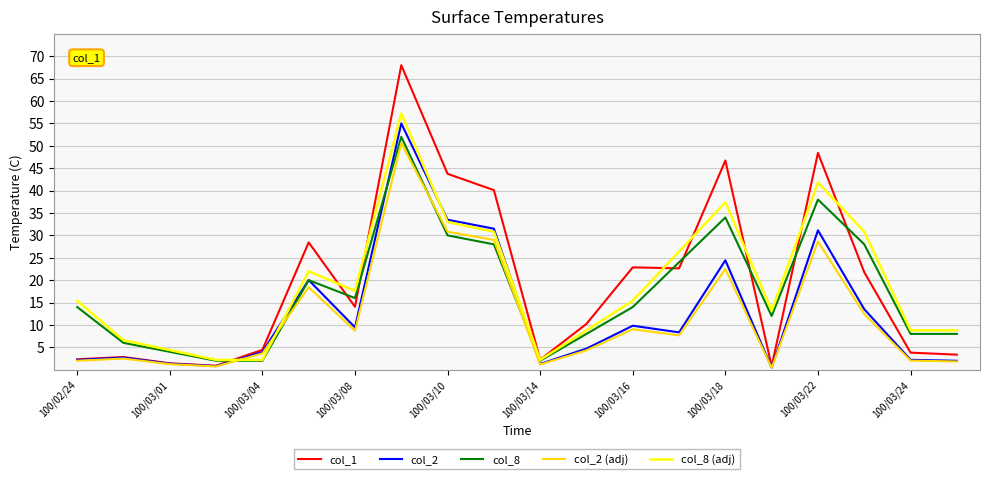

Which series has the widest spread of values?

col_1